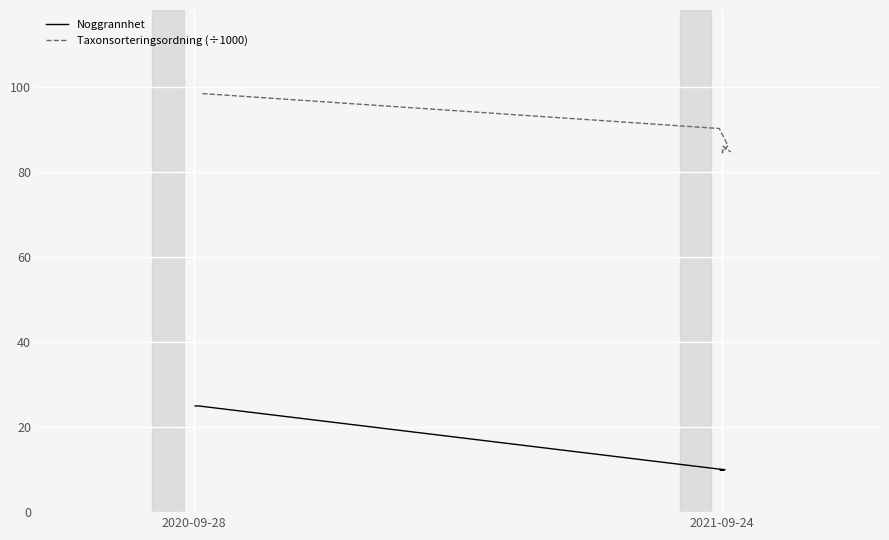

Rank the series by their maximum value, from highest to lowest.

Taxonsorteringsordning (÷1000), Noggrannhet